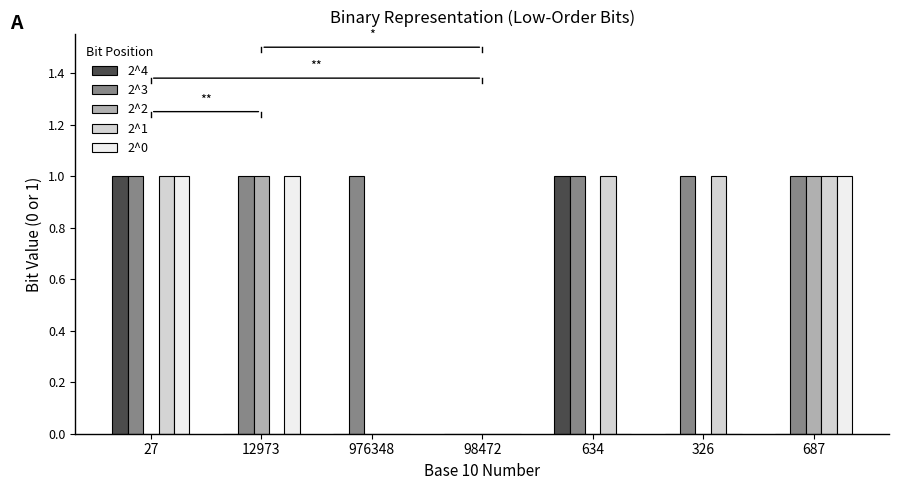

How many 2^4 values are between 0 and 1?

7